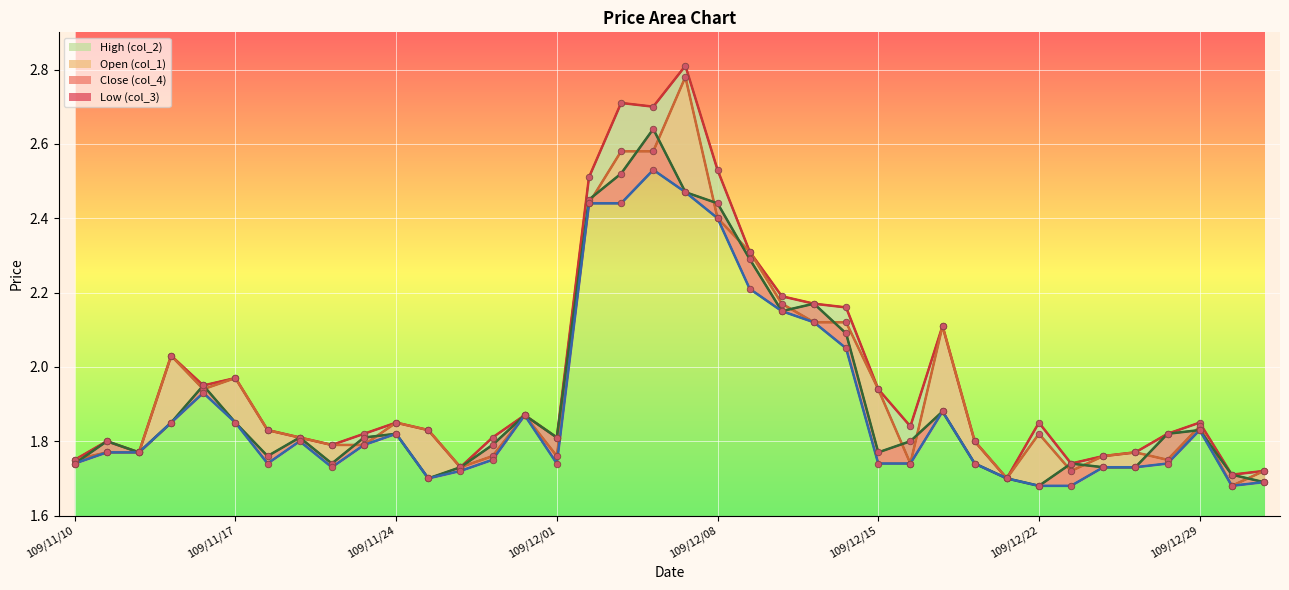

Which series reaches the maximum Y coordinate?

High (col_2)